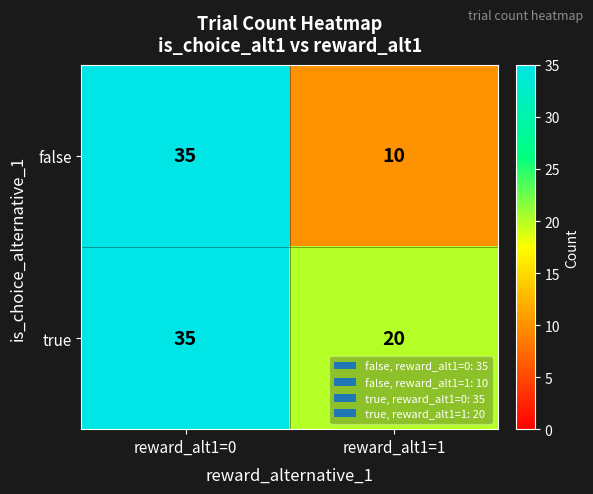

Is it true that false equals 3 at reward_alt1=1?

False